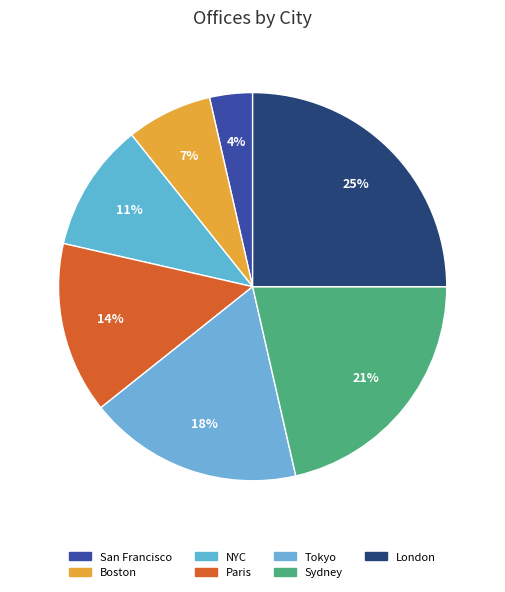

Rank the categories by value from lowest to highest.

San Francisco, Boston, NYC, Paris, Tokyo, Sydney, London